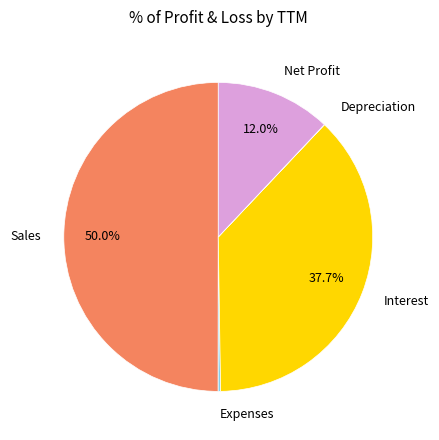

Do Interest and Sales together represent more than half of the pie?

Yes